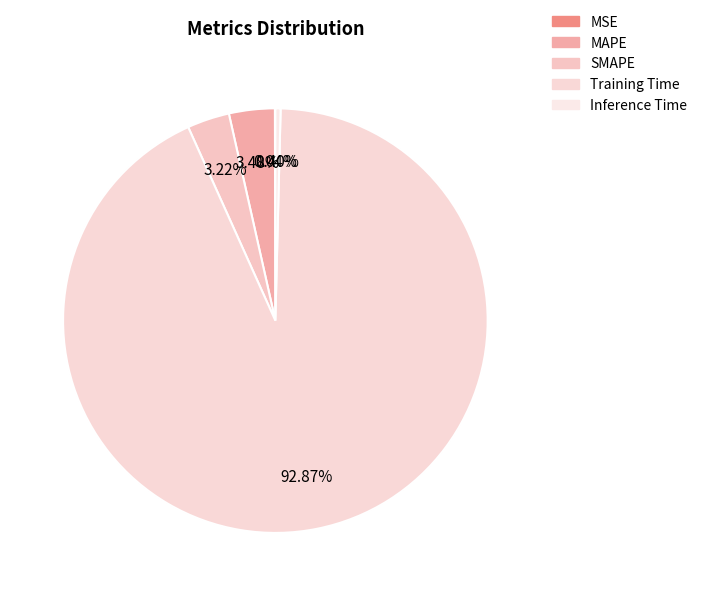

To the nearest percent, what is the difference between the largest and smallest slice percentages?

93%